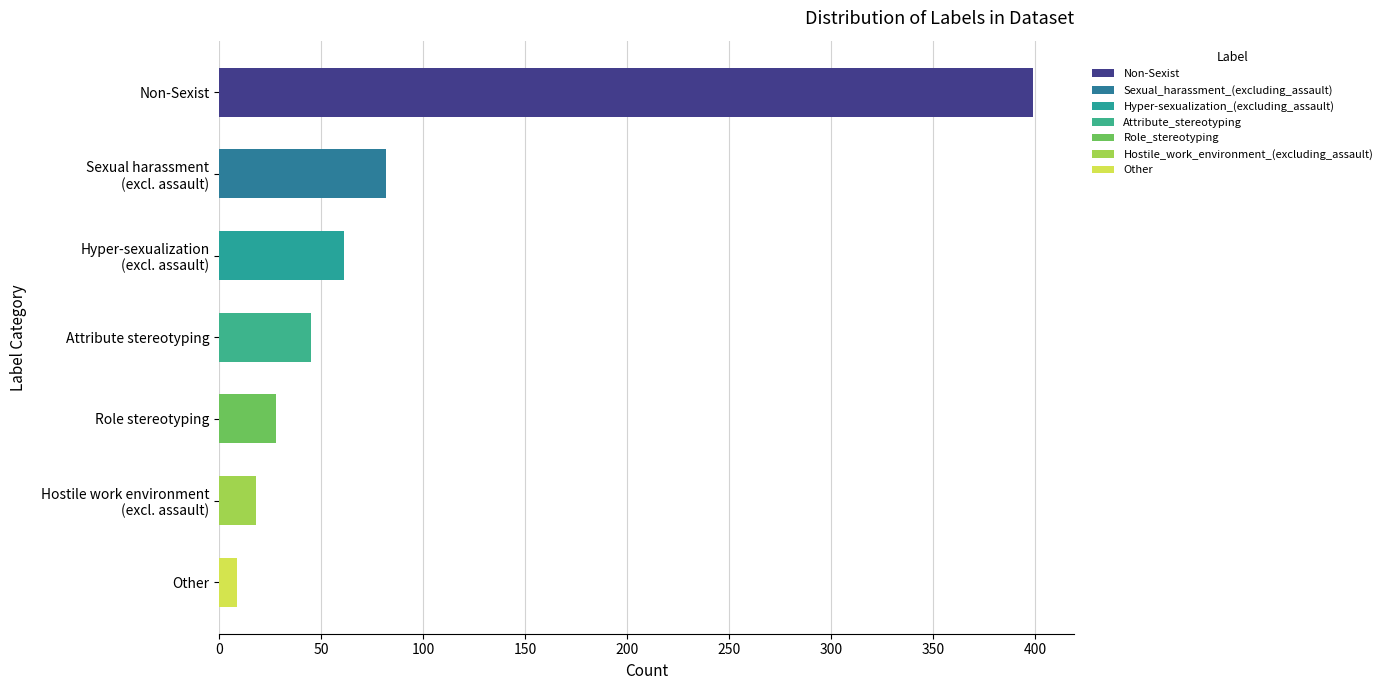

Rank the categories by value from lowest to highest.

Other, Hostile work environment
(excl. assault), Role stereotyping, Attribute stereotyping, Hyper-sexualization
(excl. assault), Sexual harassment
(excl. assault), Non-Sexist